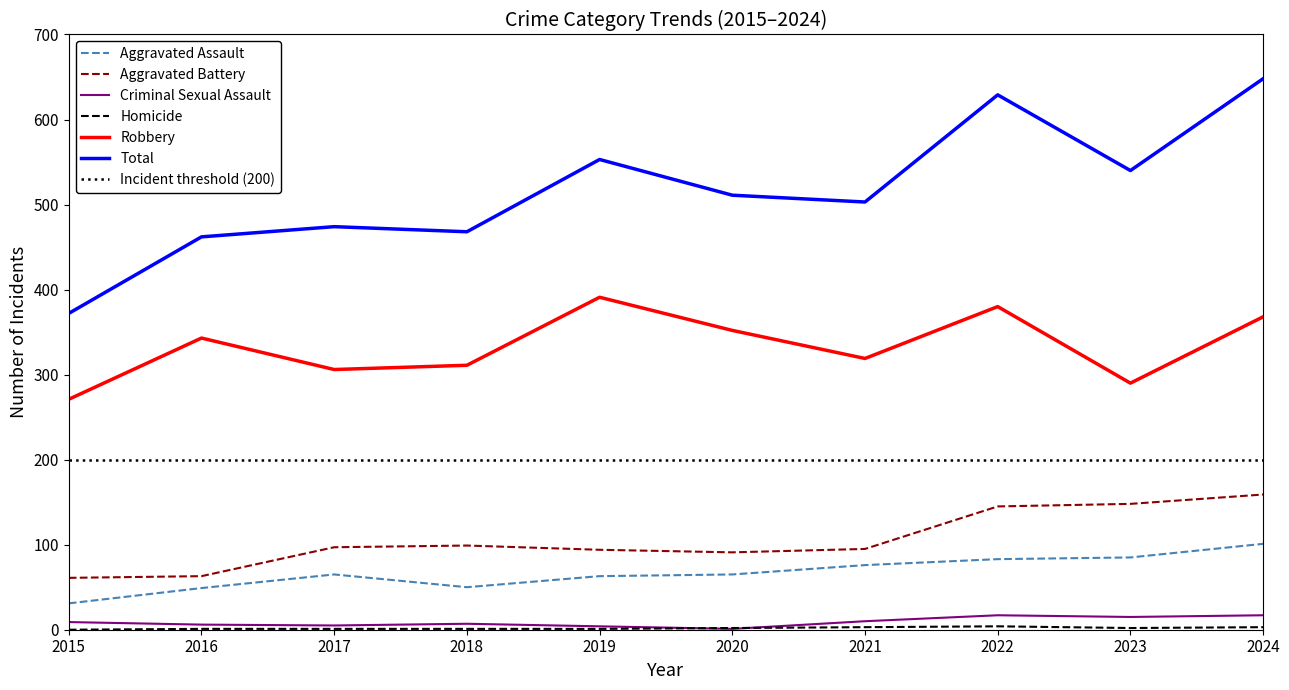

At which category is the sum across all series the highest?

2024